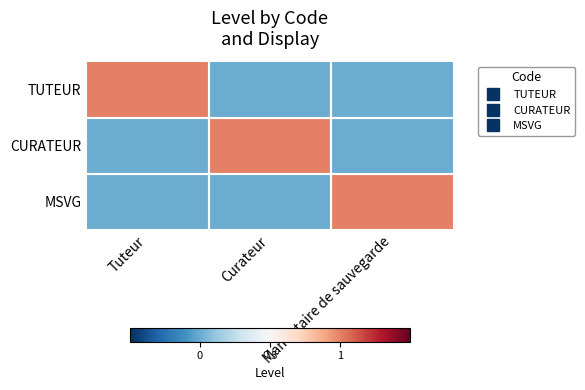

Reading right to left, what are all the values shown in this chart?

TUTEUR: Mandataire de sauvegarde=0	Curateur=0	Tuteur=1
CURATEUR: Mandataire de sauvegarde=0	Curateur=1	Tuteur=0
MSVG: Mandataire de sauvegarde=1	Curateur=0	Tuteur=0